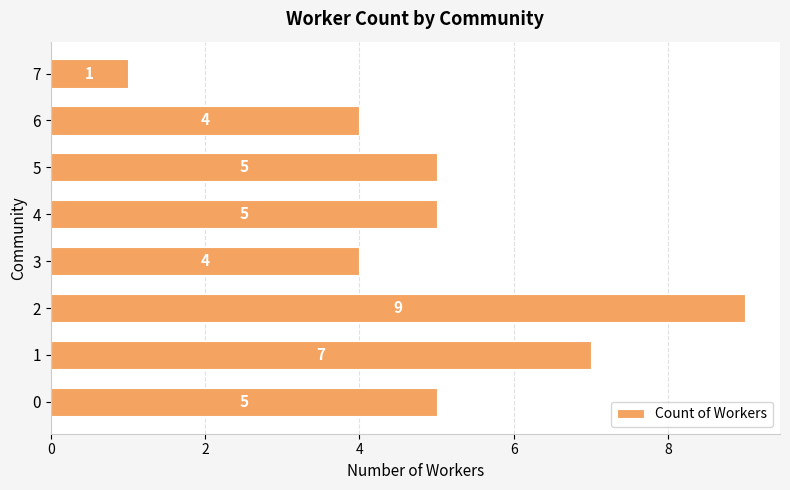

What is the change in value from 4 to 7?

-4